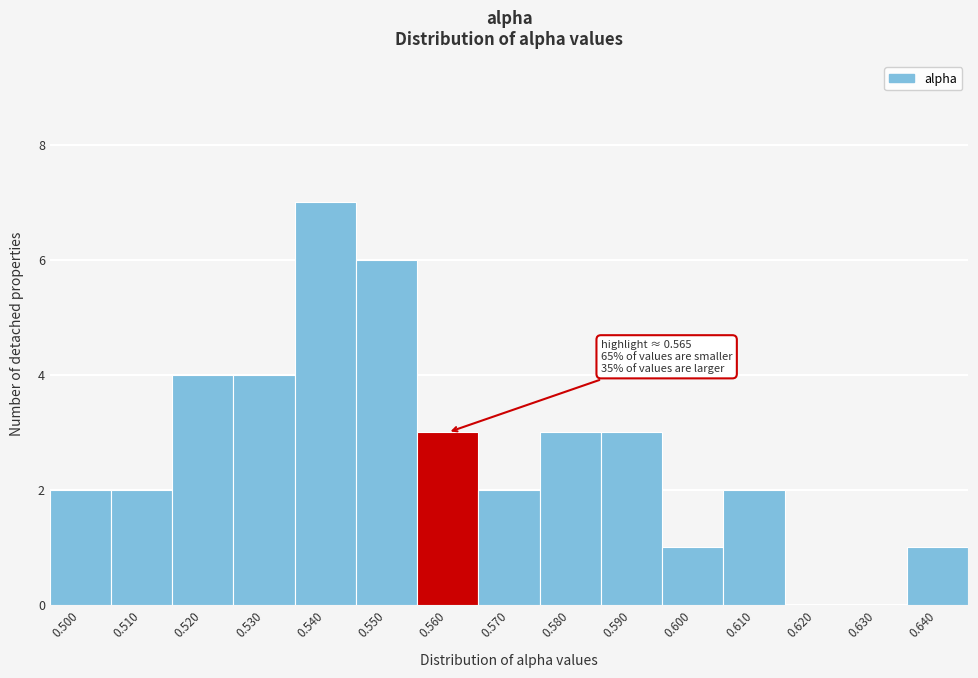

Reading right to left, list all the values displayed in this chart.

0.640=1	0.630=0	0.620=0	0.610=2	0.600=1	0.590=3	0.580=3	0.570=2	0.560=3	0.550=6	0.540=7	0.530=4	0.520=4	0.510=2	0.500=2